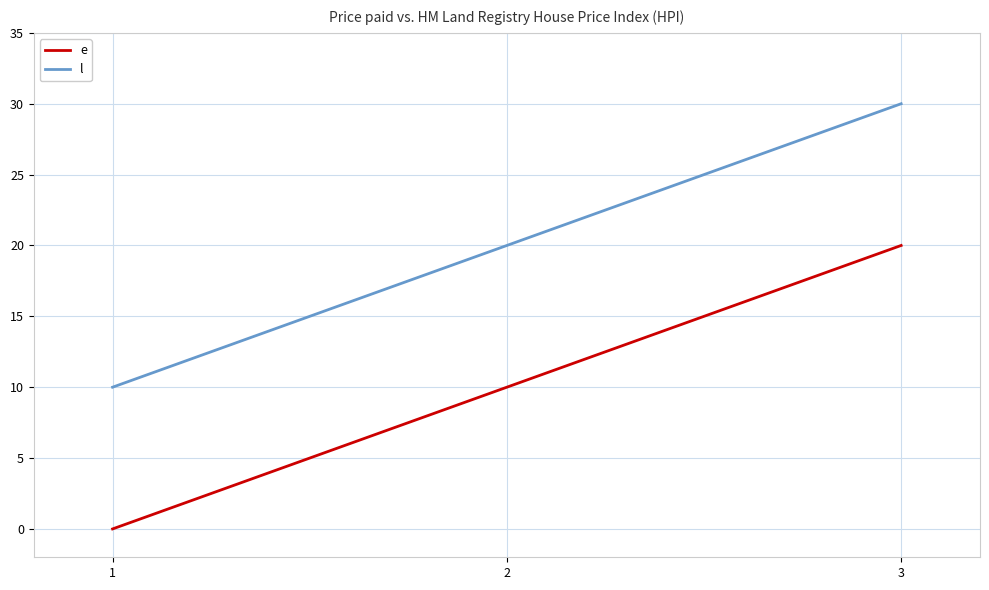

Which label corresponds to the largest value in the chart?

3